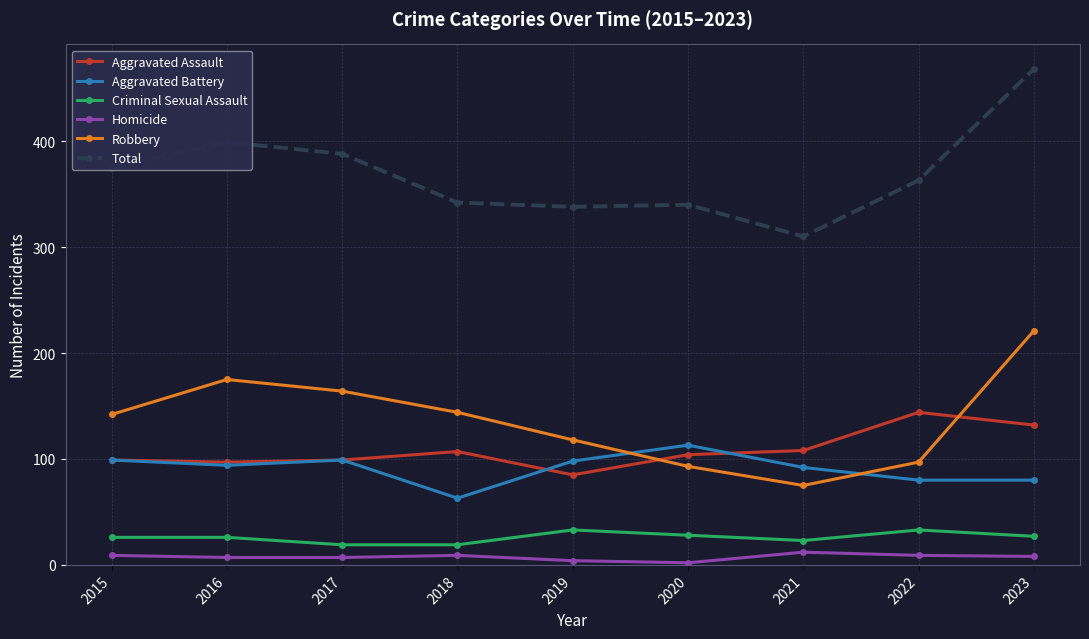

In Robbery, how many points are higher than both neighbors (excluding endpoints)?

1